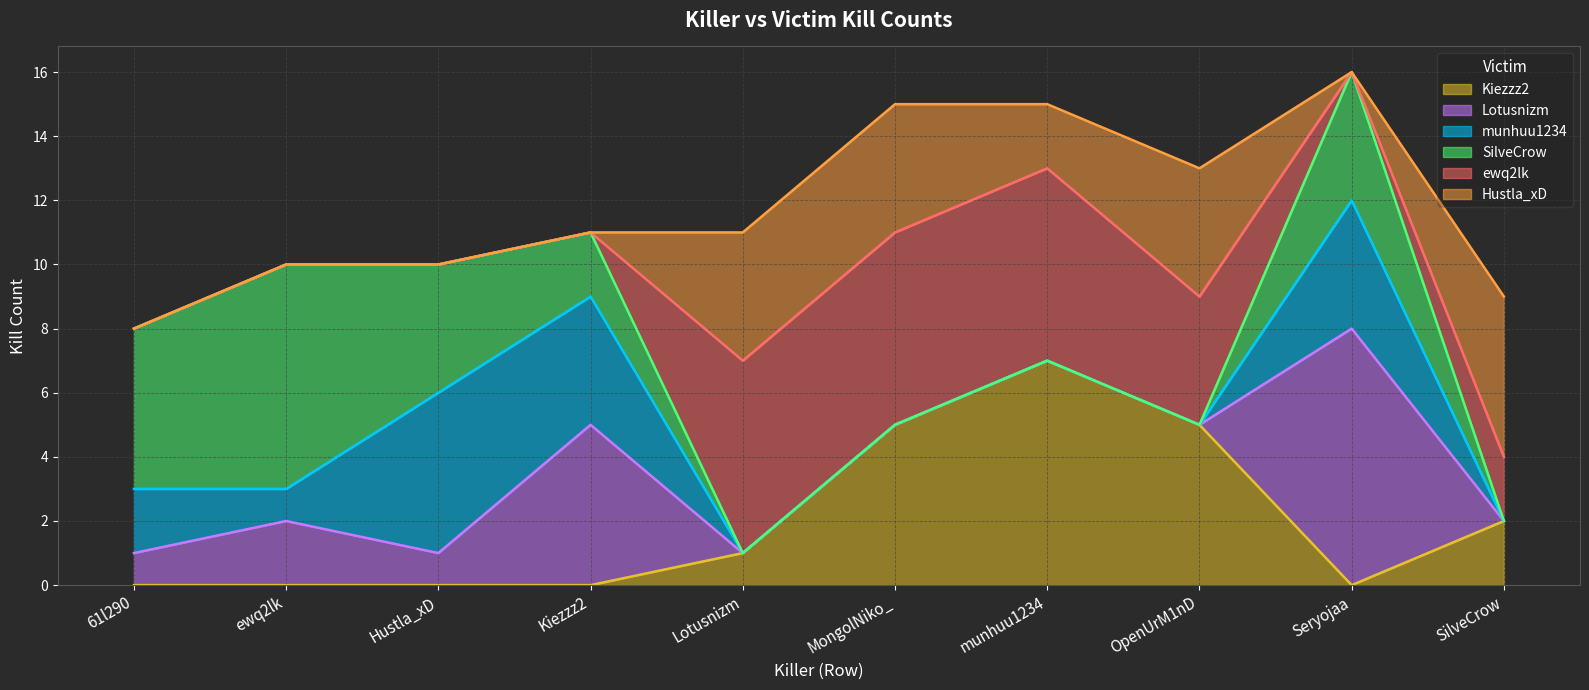

True or false: Kiezzz2 has a value of 0 at 61l290.

True